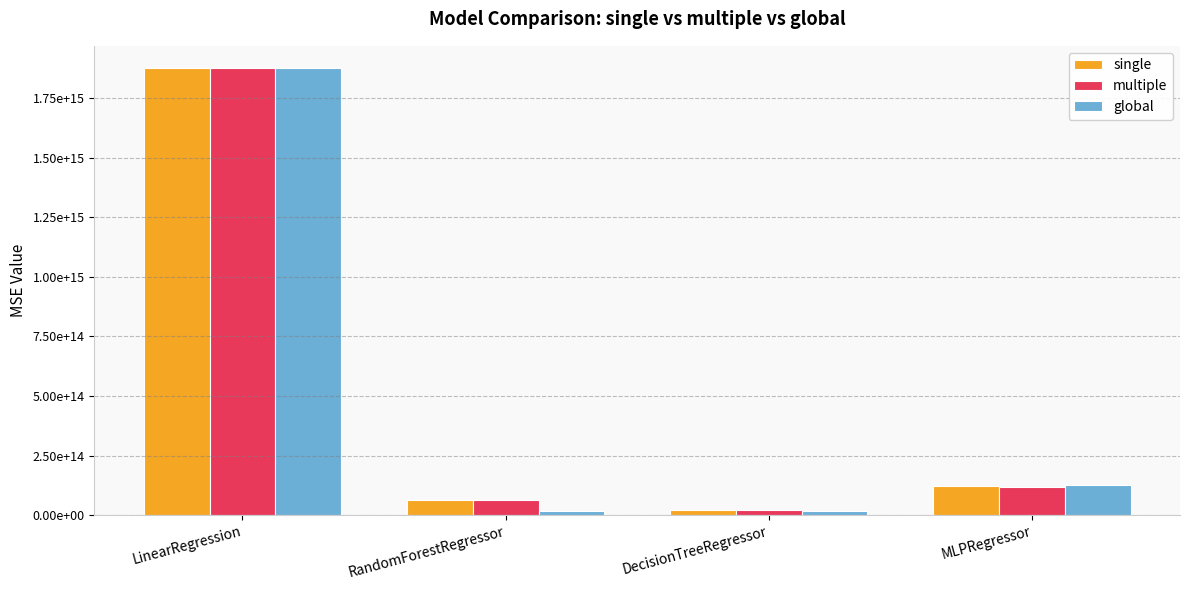

At which label does multiple first exceed 120373777549764?

LinearRegression